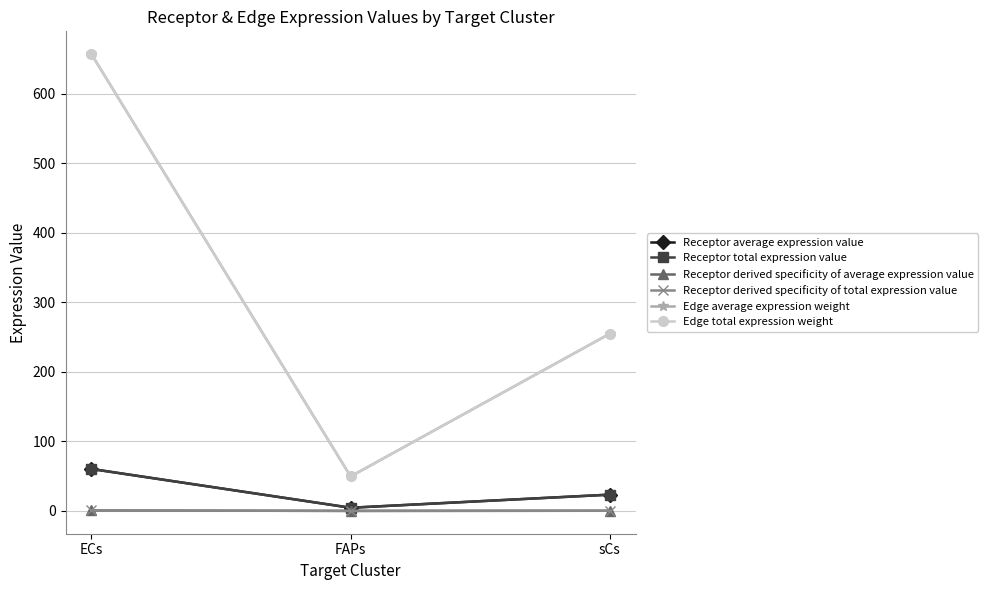

Rank the categories by Receptor total expression value value from highest to lowest.

ECs, sCs, FAPs